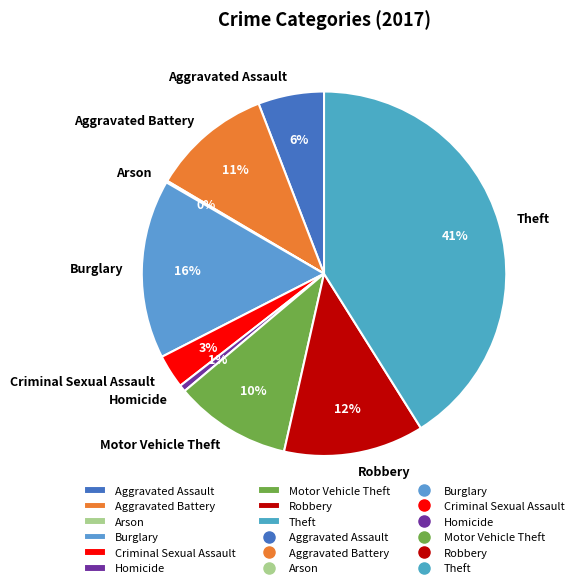

Is the sum of Aggravated Assault and Motor Vehicle Theft greater than half?

No